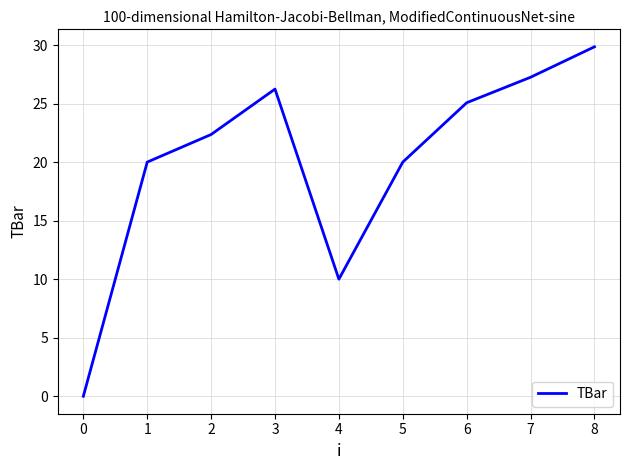

How many interior local valleys (lower than both neighbors) does the data have?

1